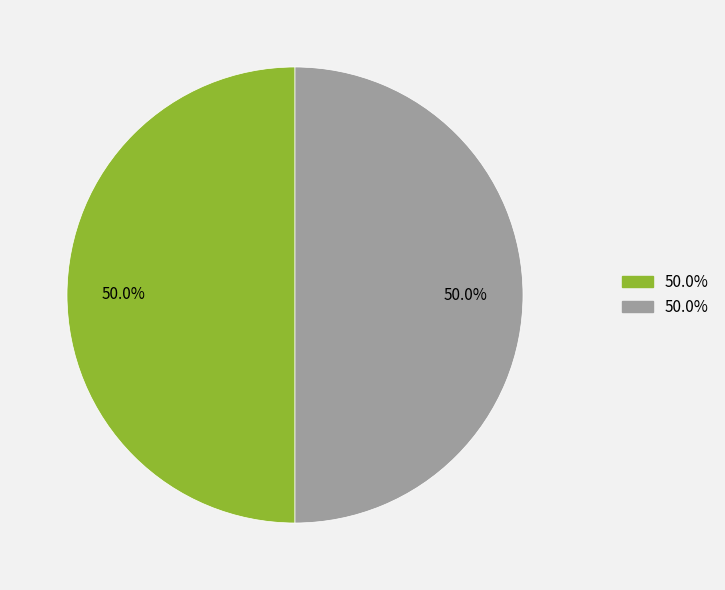

How many segments does this pie chart have?

2